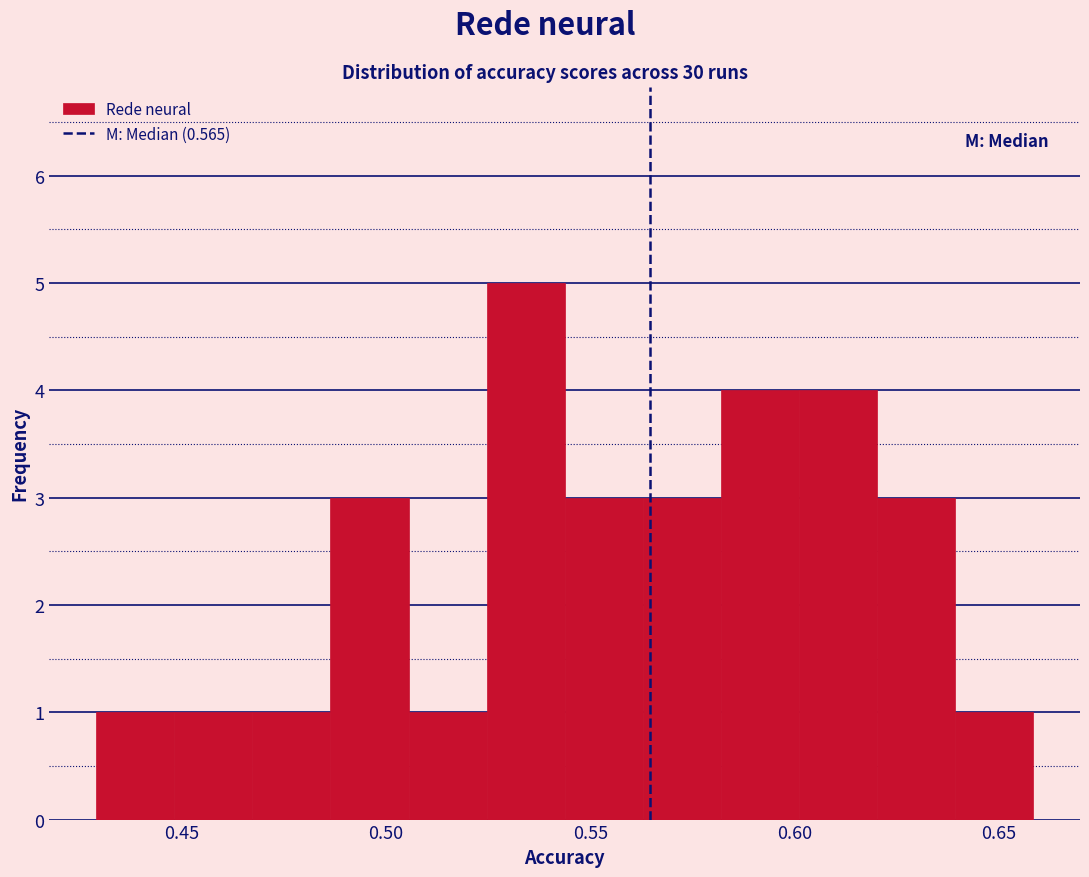

Read against the x-axis, roughly where is the centre of the tallest bar?

0.535